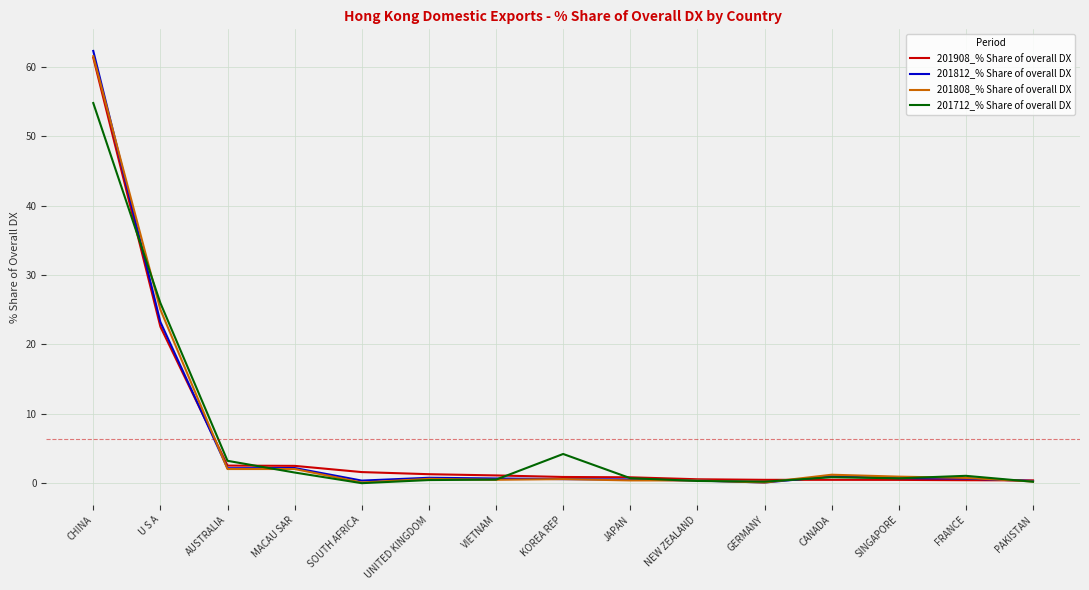

What is the average value of the 201808_% Share of overall DX series?

6.4